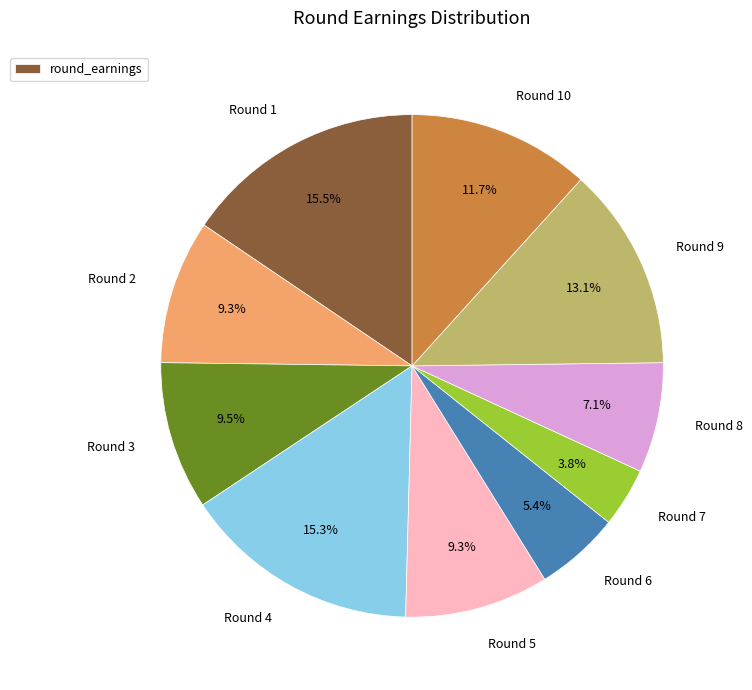

To the nearest percent, what percentage of the pie is Round 7?

4%